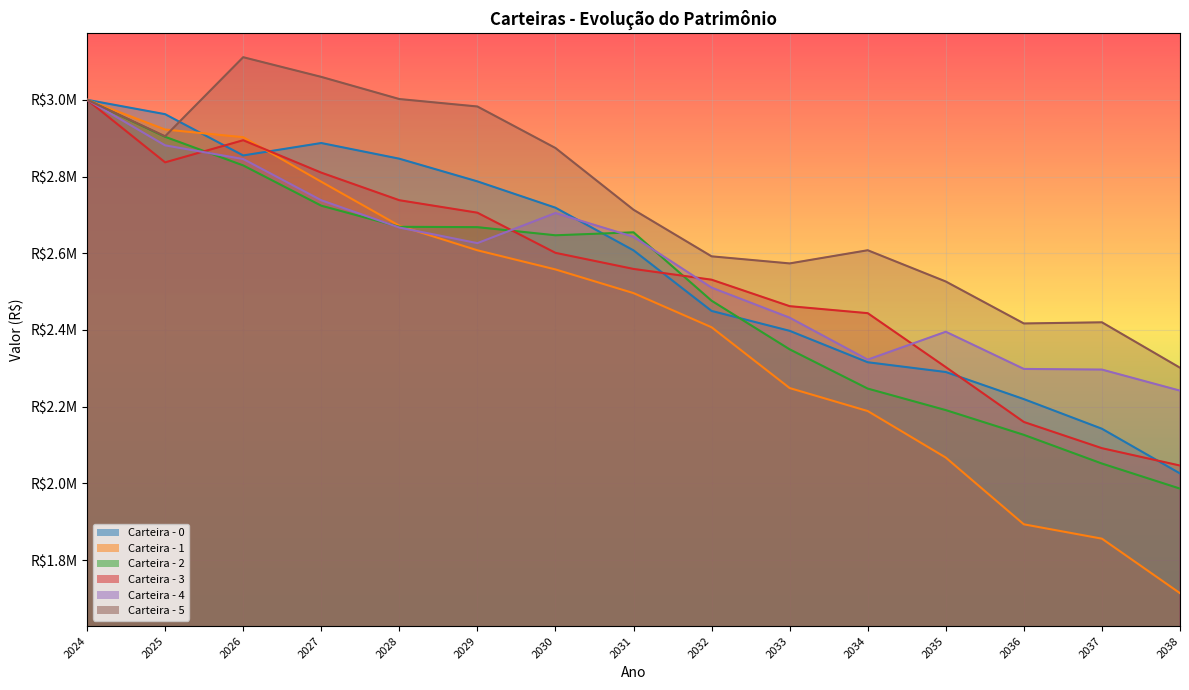

What is the difference between the maximum and second lowest values in the Carteira - 2 series?

948111.7